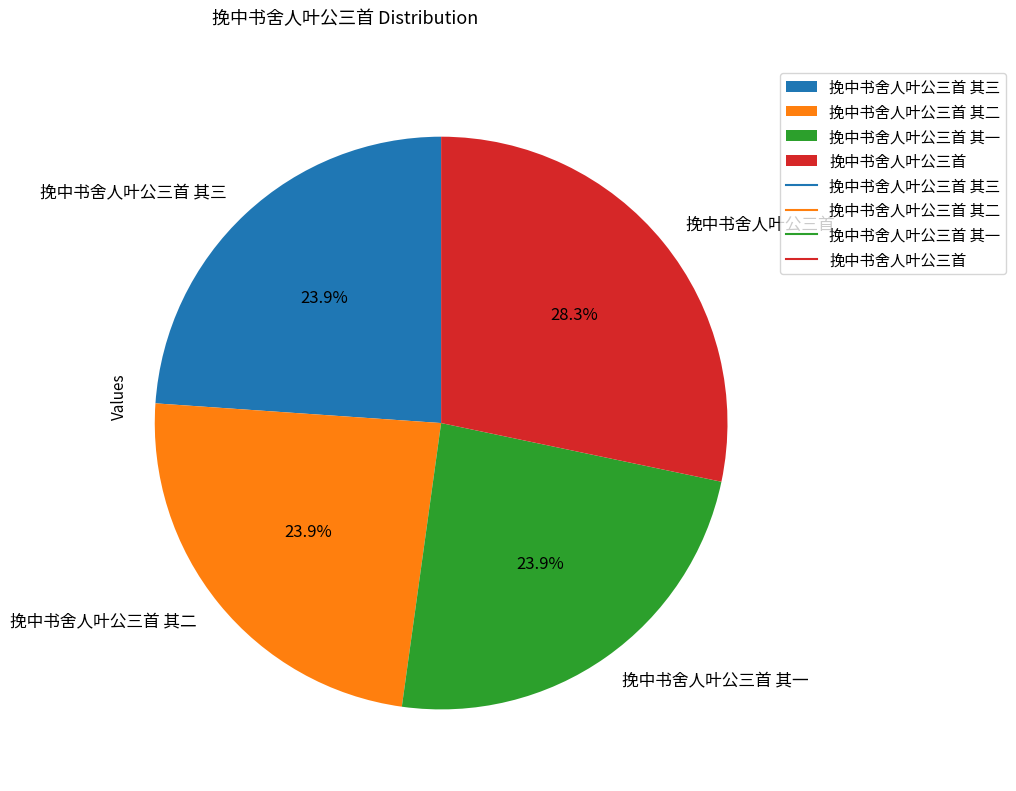

Does 挽中书舍人叶公三首 其一 account for over 50% of the chart?

No